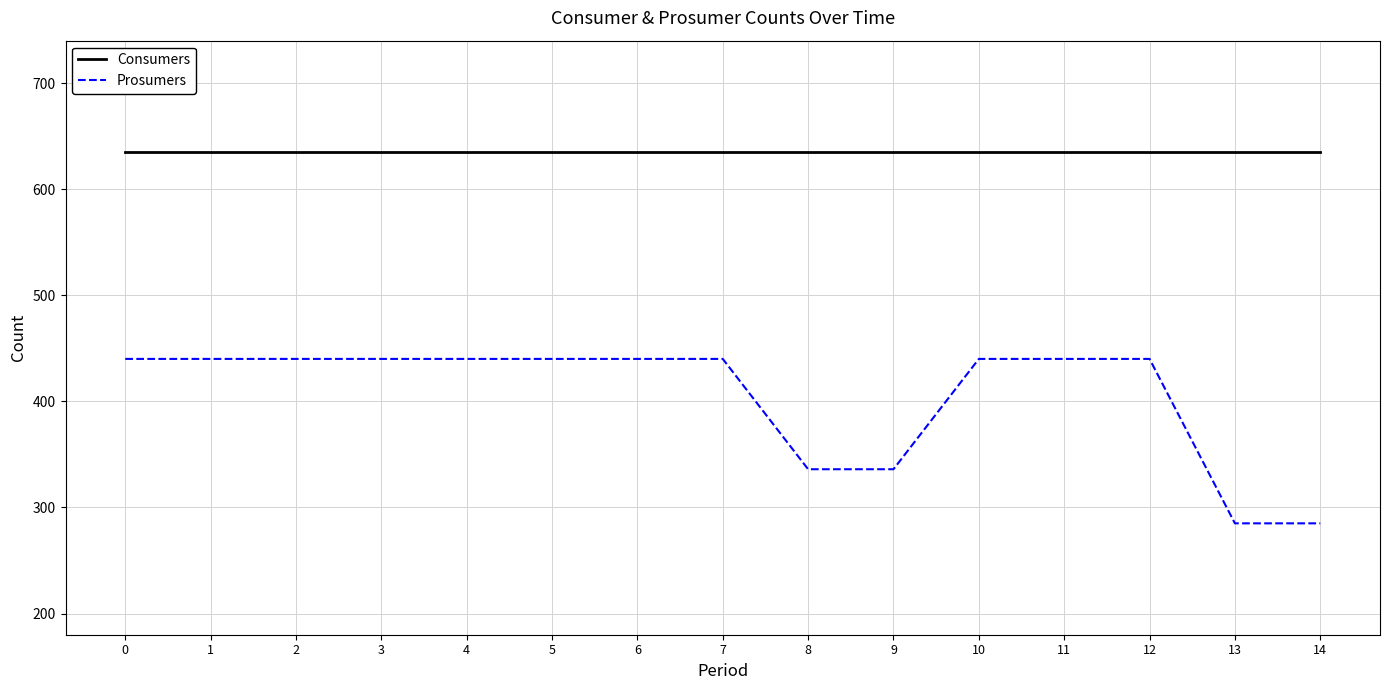

What is the difference between the highest and lowest values at 9?

299